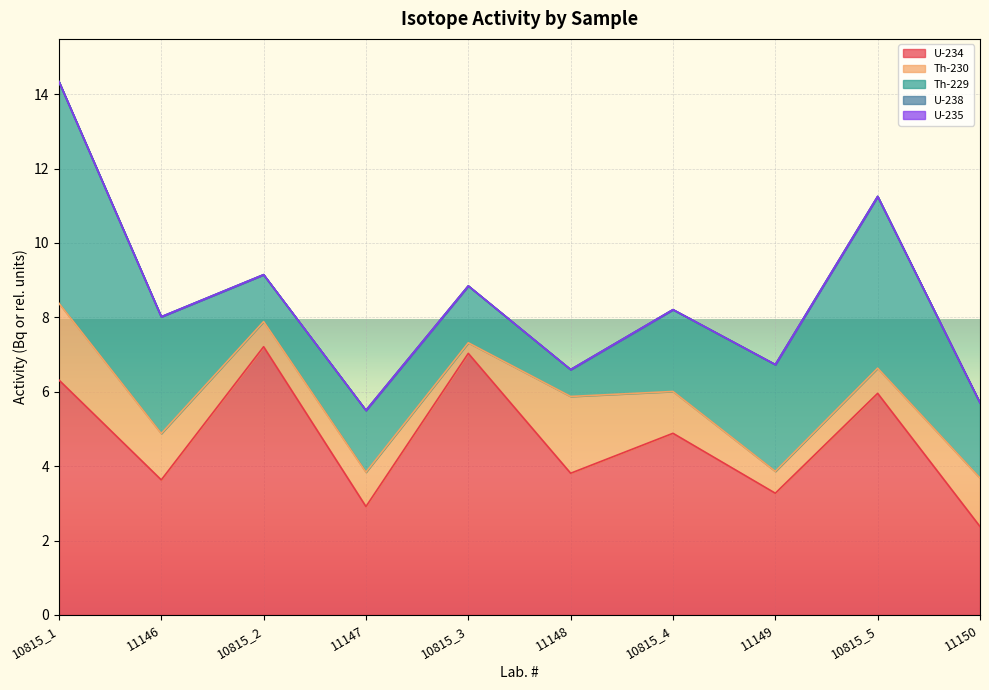

At which category is the sum across all series the highest?

10815_1